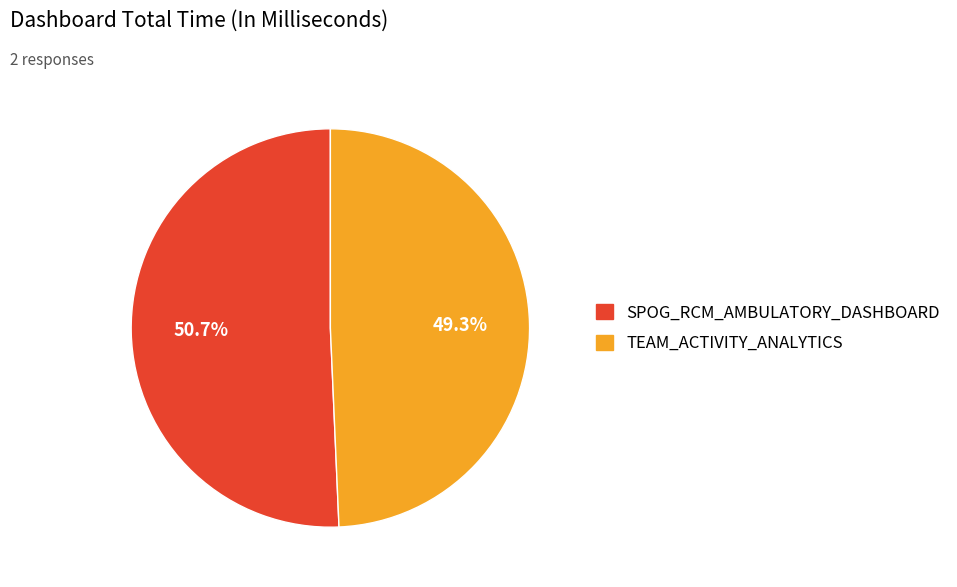

What is the ratio of the value at TEAM_ACTIVITY_ANALYTICS to the value at SPOG_RCM_AMBULATORY_DASHBOARD?

1.0